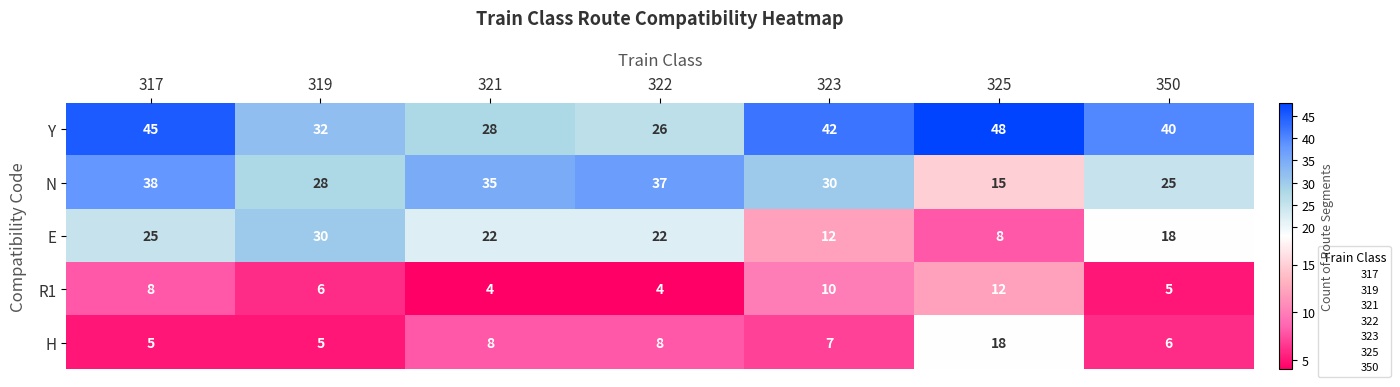

What is the approximate value of Y at 317, to the nearest 5?

45